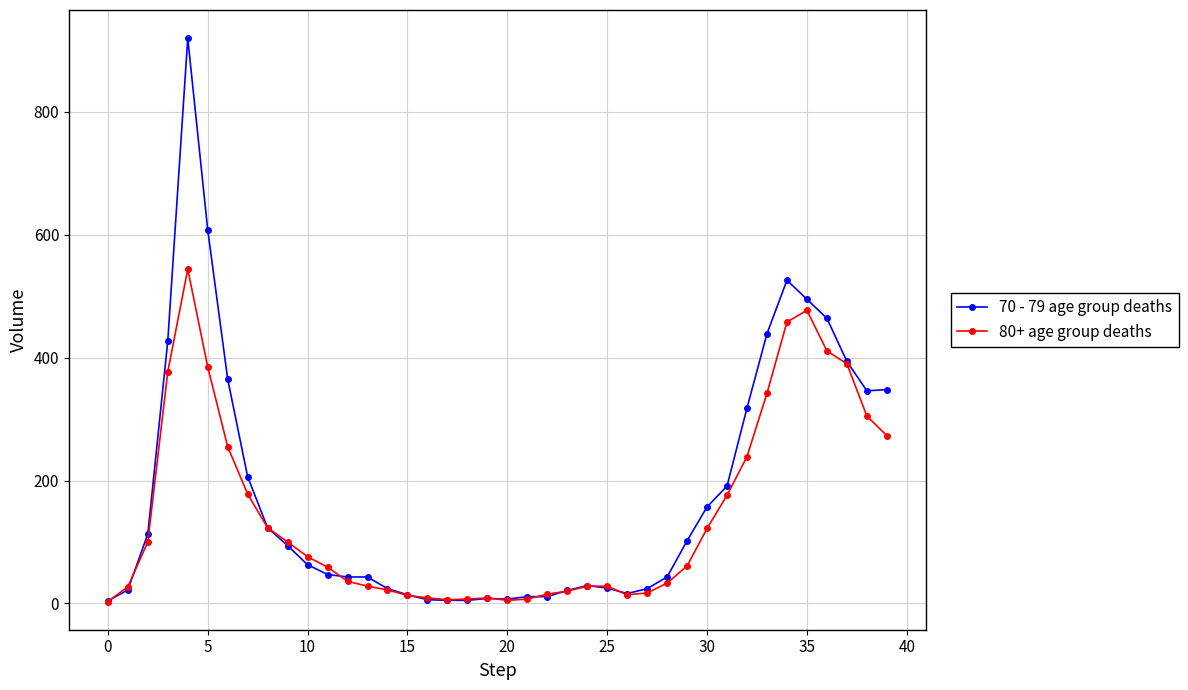

True or false: 80+ age group deaths has more than 0 interior local peaks.

True